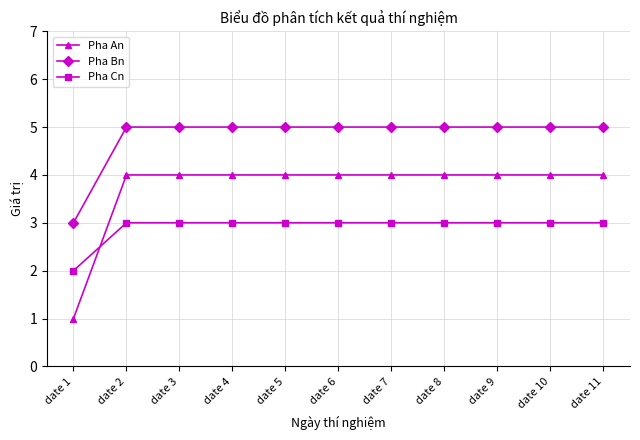

Which category has the lowest value across all series?

date 1